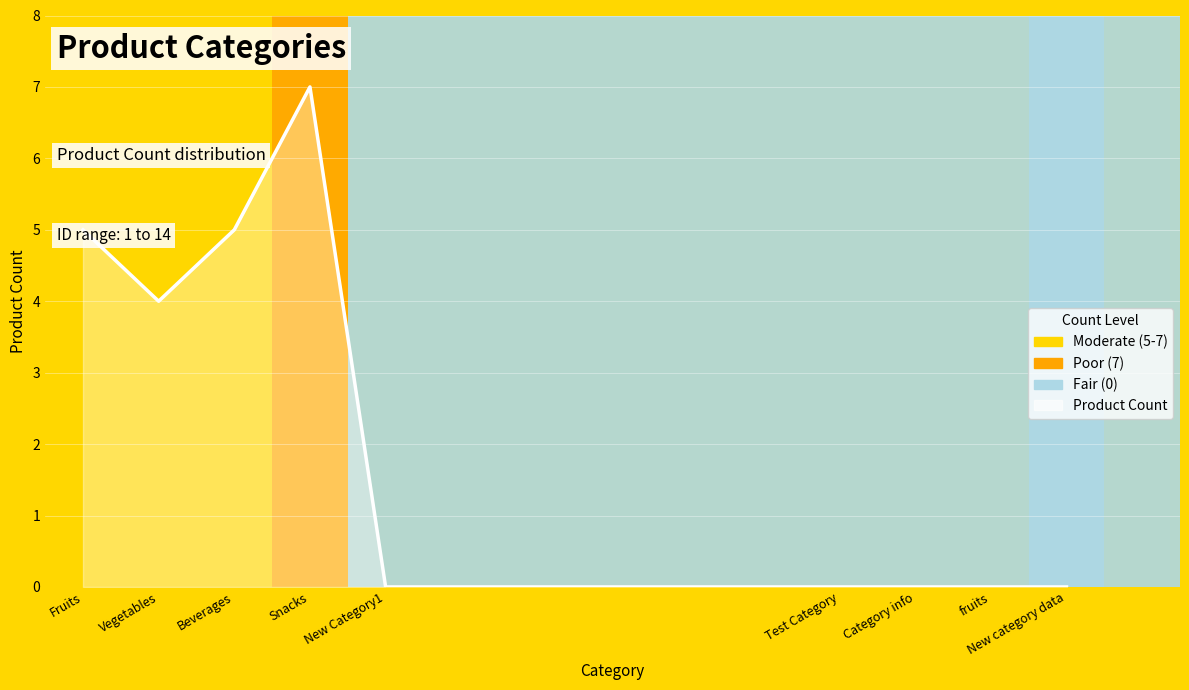

Which category has the highest value across all series?

Snacks